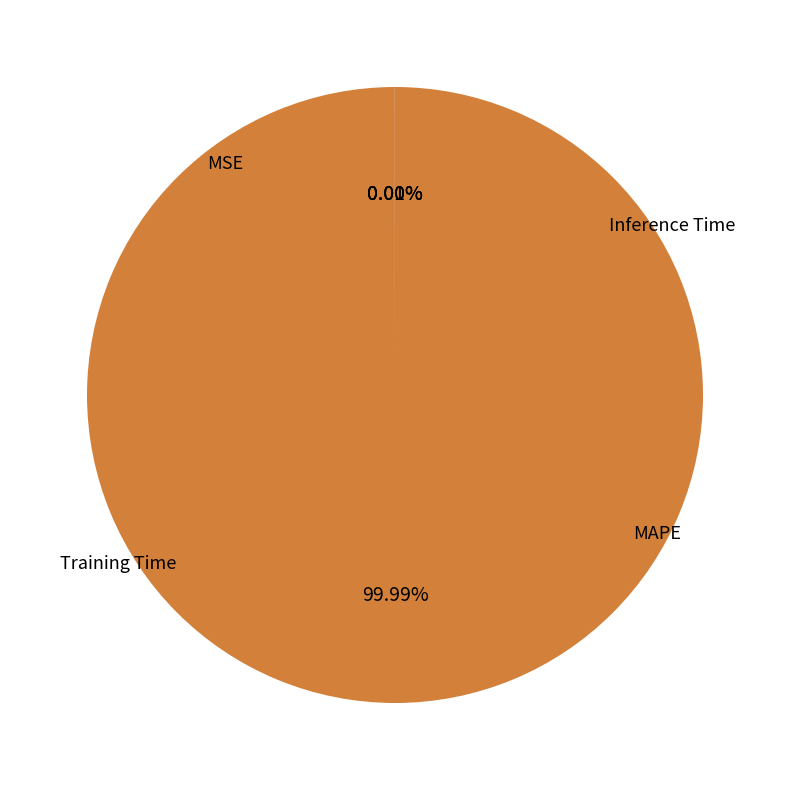

The Training Time slice represents 0% of the pie. True or false?

True